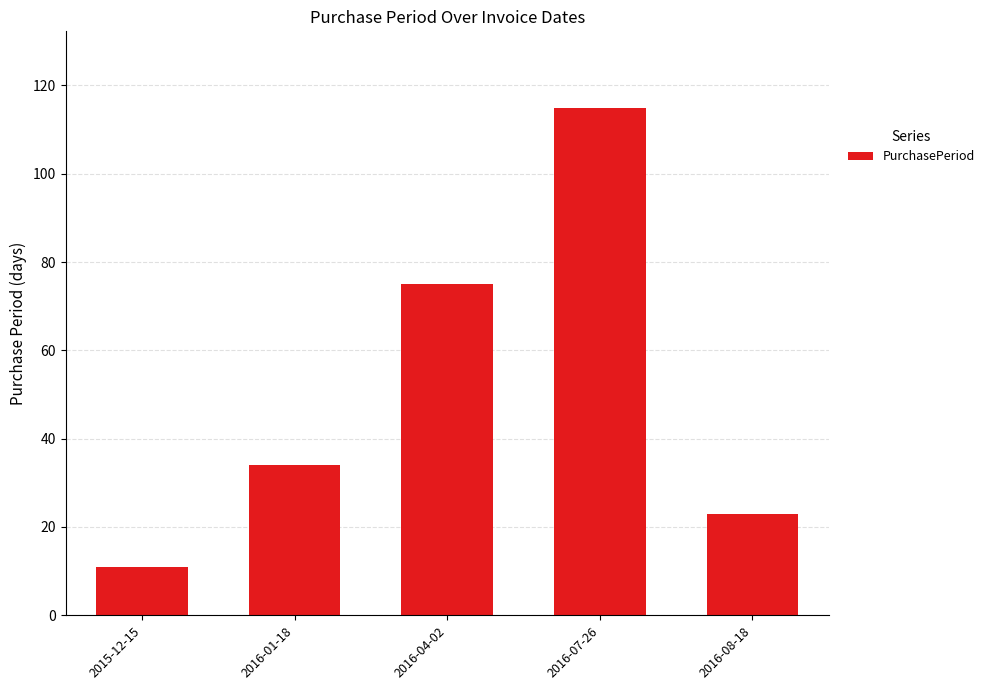

Reading left to right, what are all the values shown in this chart?

2015-12-15=11	2016-01-18=34	2016-04-02=75	2016-07-26=115	2016-08-18=23